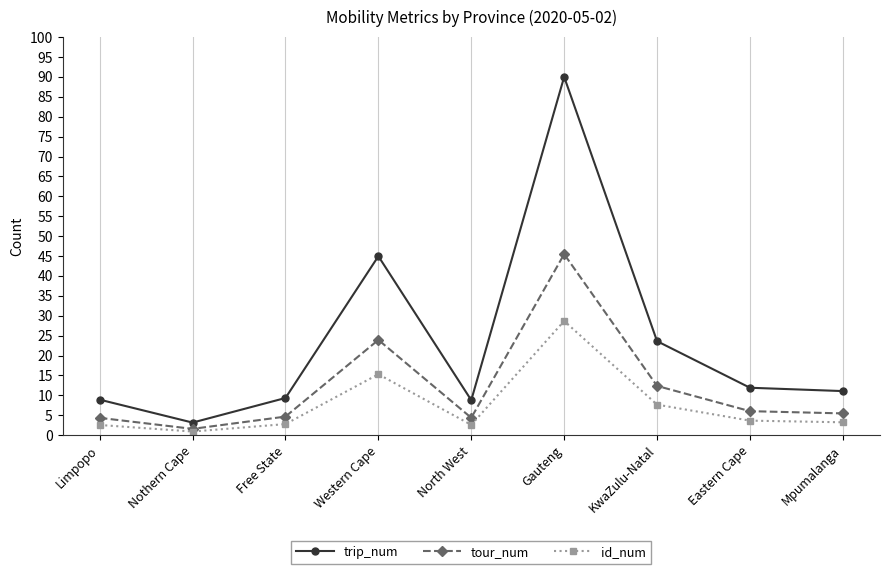

What is the difference between the maximum and second lowest values in the trip_num series?

81.2